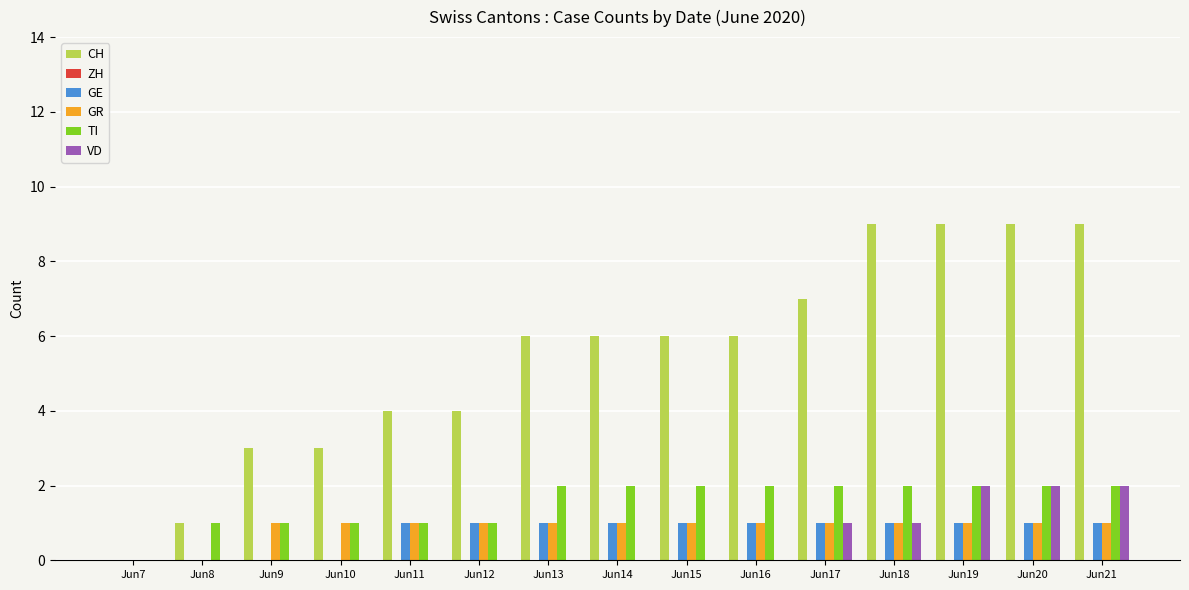

Are the bars horizontal?

No